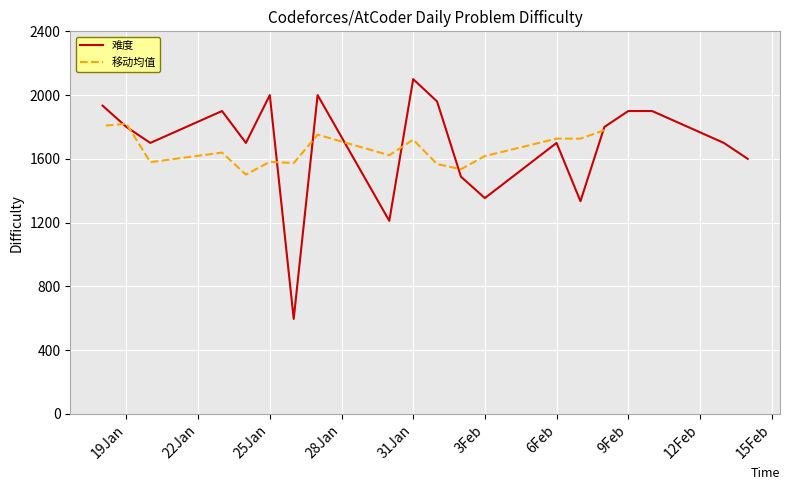

Which label corresponds to the smallest value in the chart?

2023-01-26